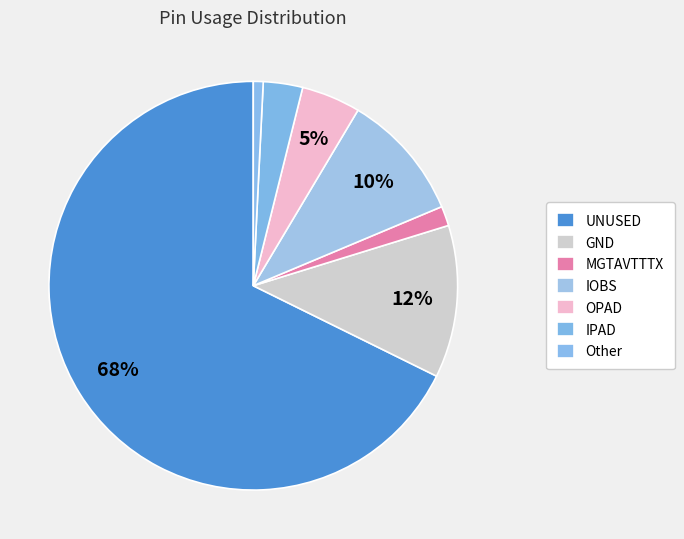

Which slice is the largest?

UNUSED